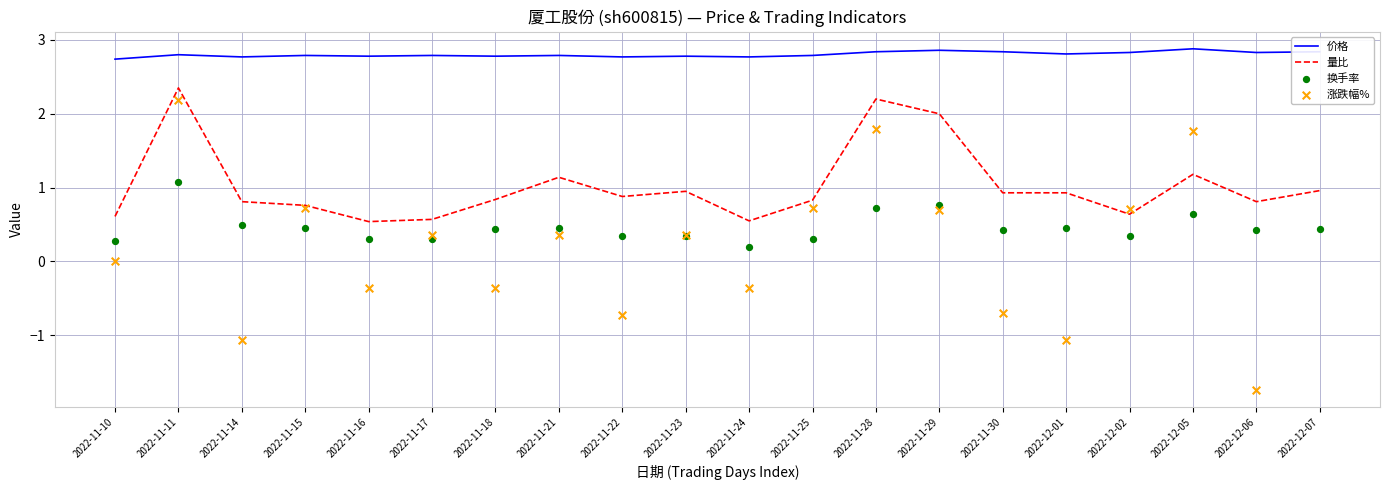

Which series contains the highest Y value?

价格